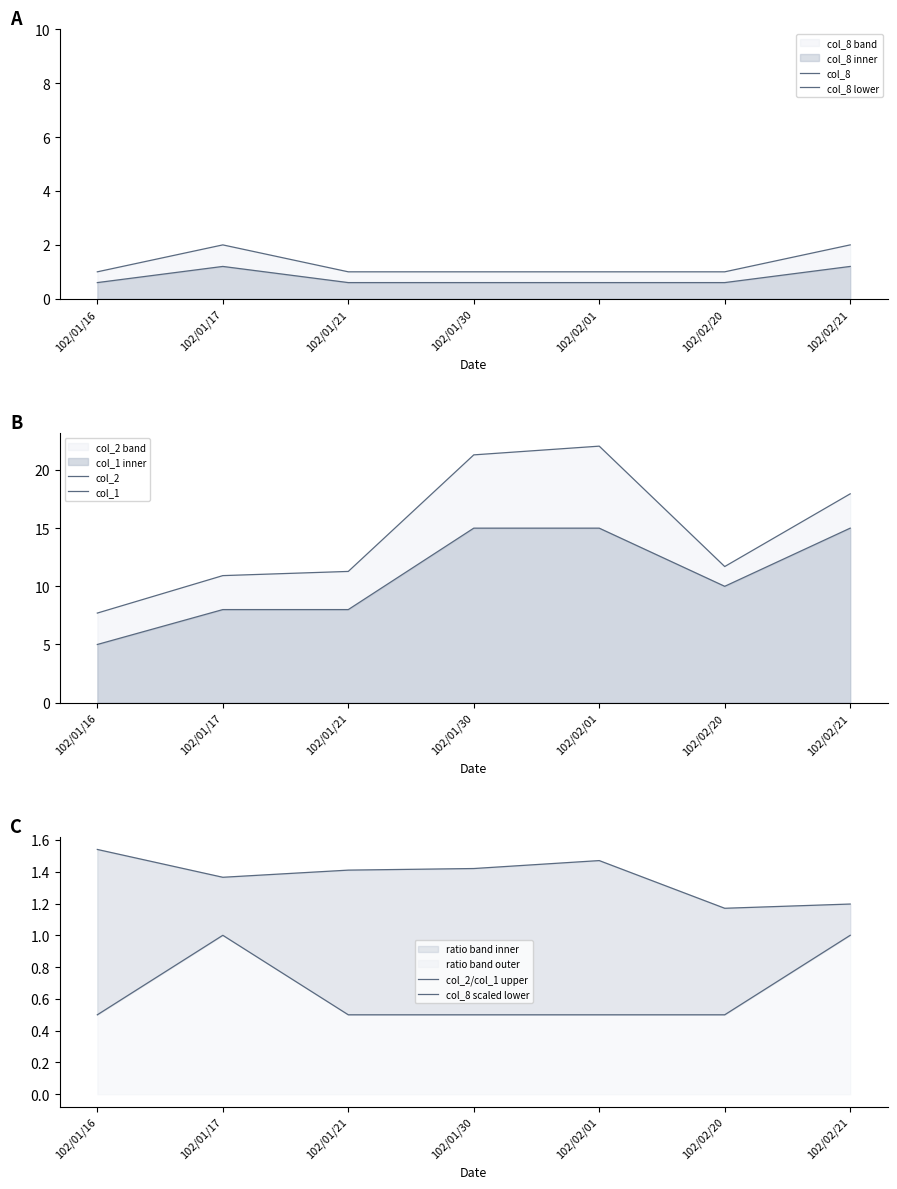

What is the minimum value for col_2?

7.7